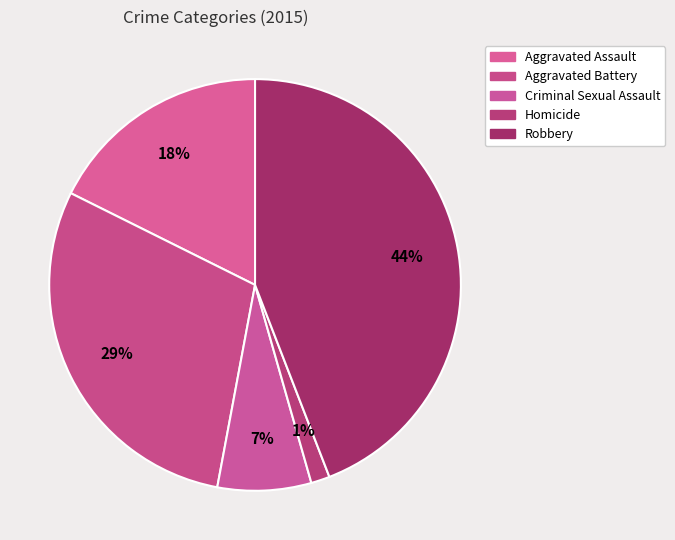

To the nearest percent, what is the difference between the largest and smallest slice percentages?

43%